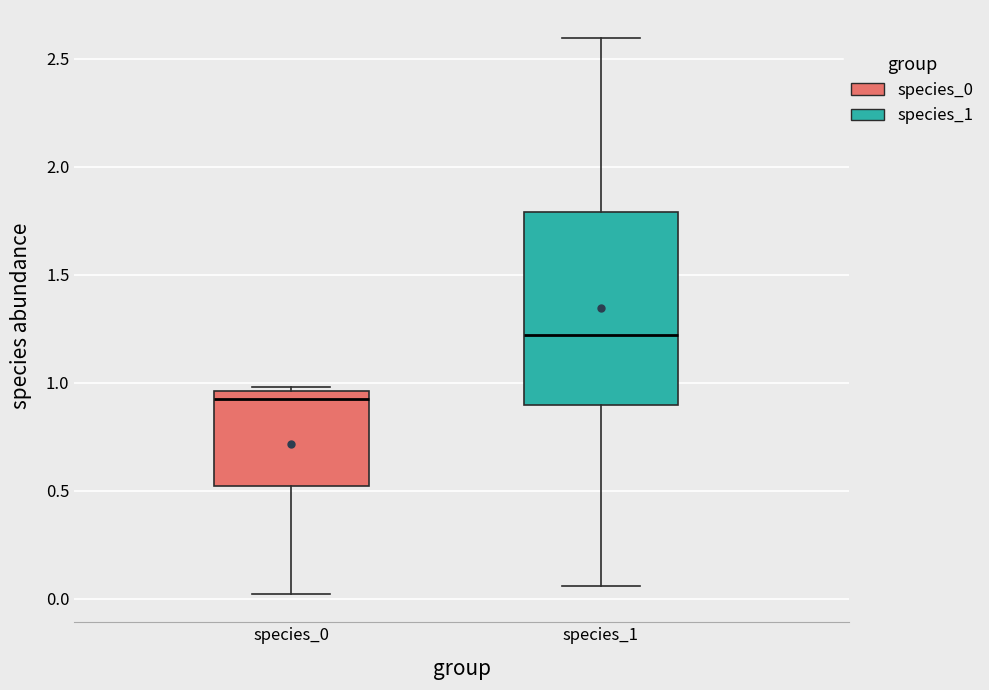

Reading left to right, read every box against the y-axis: the position of its median line, the range the box covers, and the ends of its whiskers. The values are not printed on the chart, so give them approximately, as read against the axis.

species_0: median 0.90, box 0.50 to 0.95, whiskers 0.00 to 1.00
species_1: median 1.20, box 0.90 to 1.80, whiskers 0.05 to 2.60